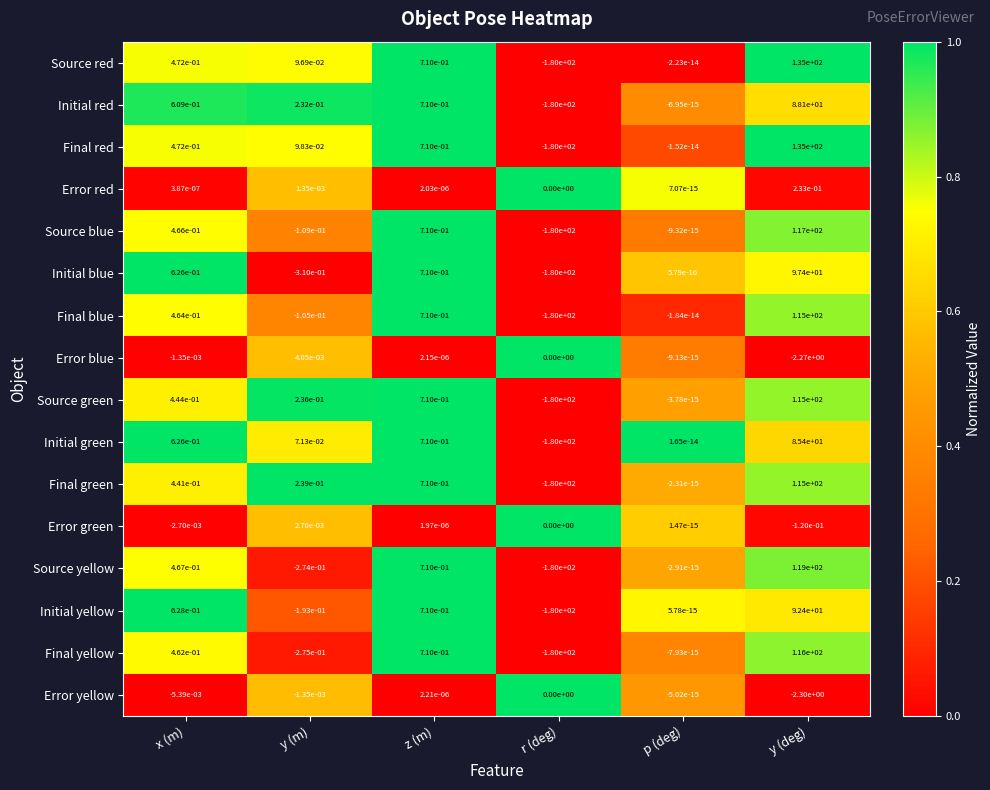

List the labels in order of Final red value, largest first.

y (deg), z (m), x (m), y (m), p (deg), r (deg)